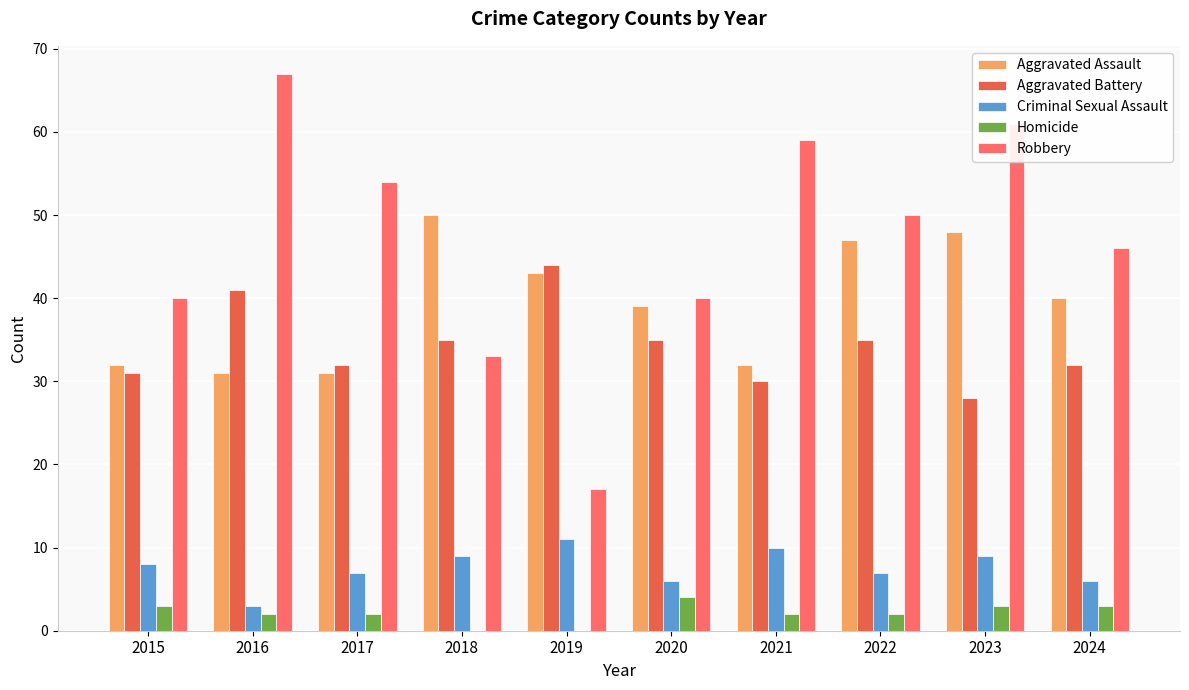

Reading left to right, list all the values displayed in this chart.

Aggravated Assault: 32	31	31	50	43	39	32	47	48	40
Aggravated Battery: 31	41	32	35	44	35	30	35	28	32
Criminal Sexual Assault: 8	3	7	9	11	6	10	7	9	6
Homicide: 3	2	2	0	0	4	2	2	3	3
Robbery: 40	67	54	33	17	40	59	50	61	46